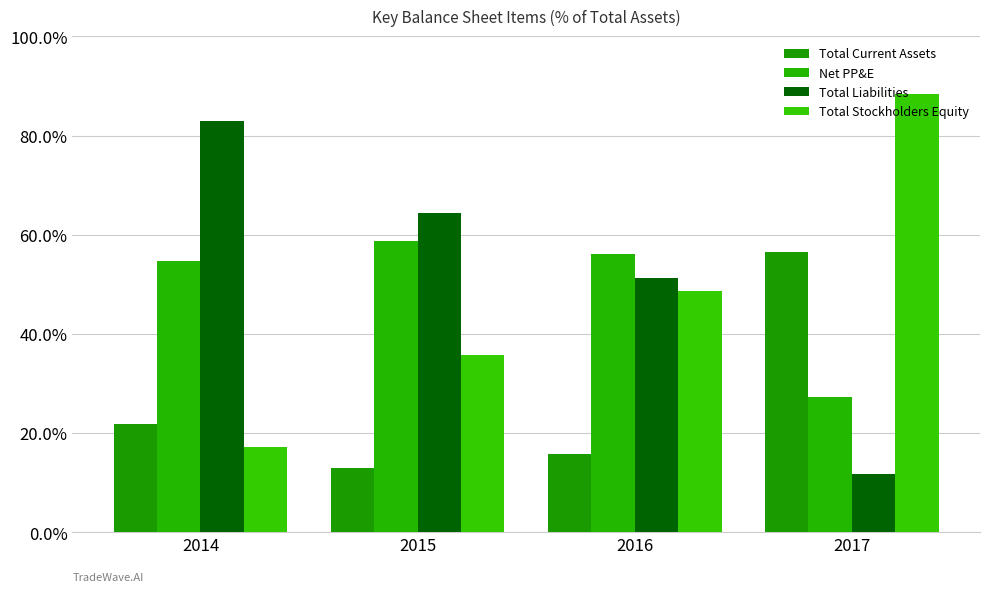

What is the average value of the Total Stockholders Equity series?

47.4